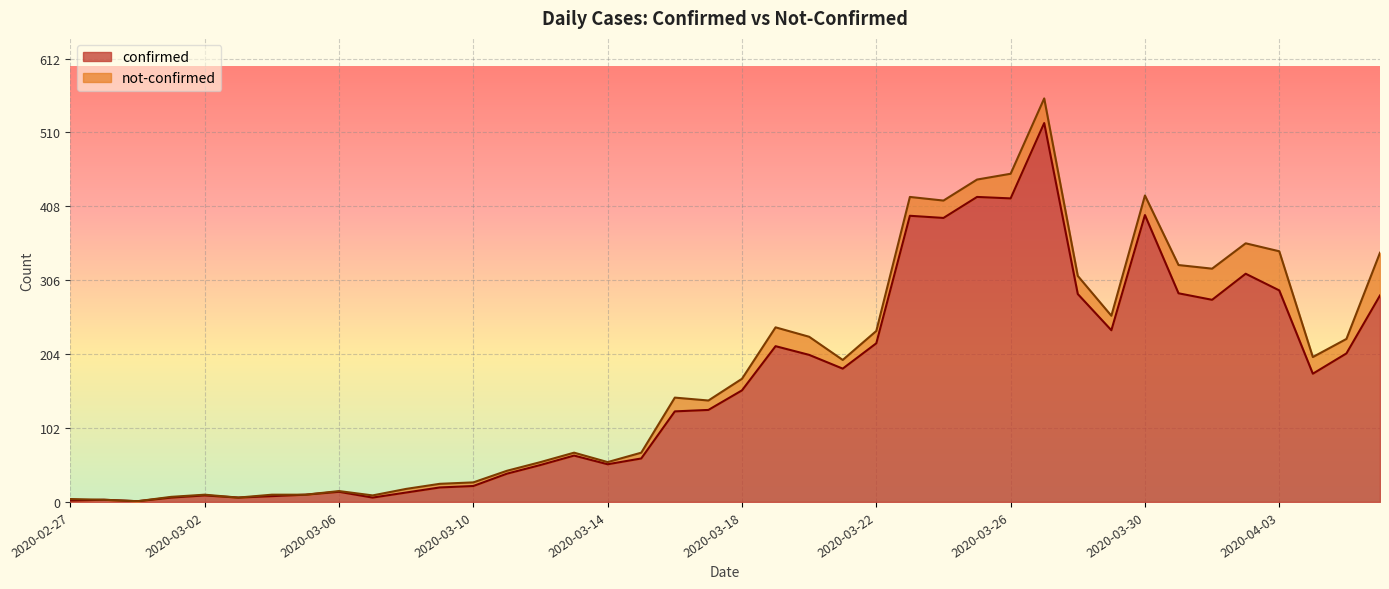

Does the chart display data point markers on the line(s)?

No